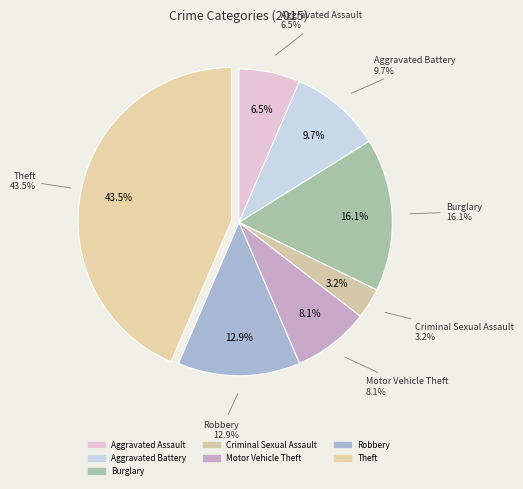

What is the largest slice in the pie chart?

Theft